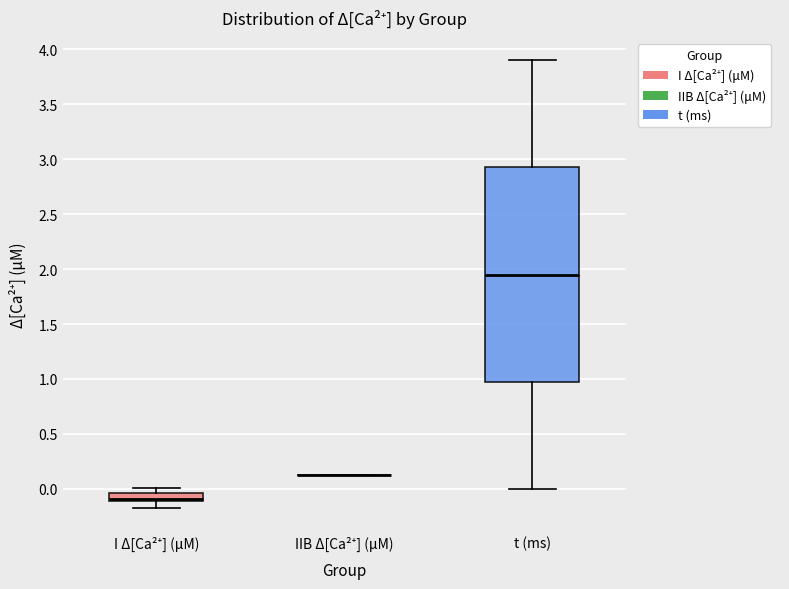

Which box is the tallest, from its lower edge to its upper edge?

t (ms)